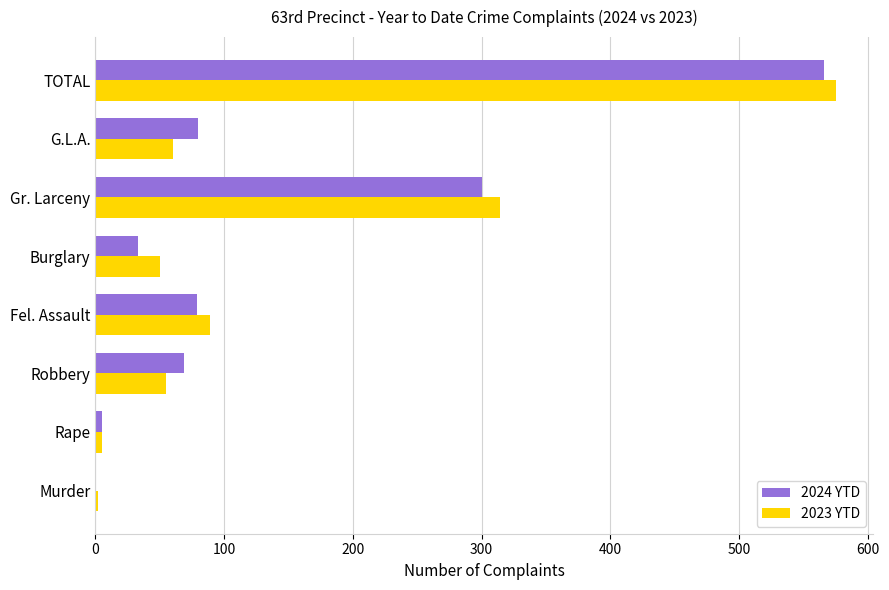

What is the sum of all 2023 YTD values?

1150